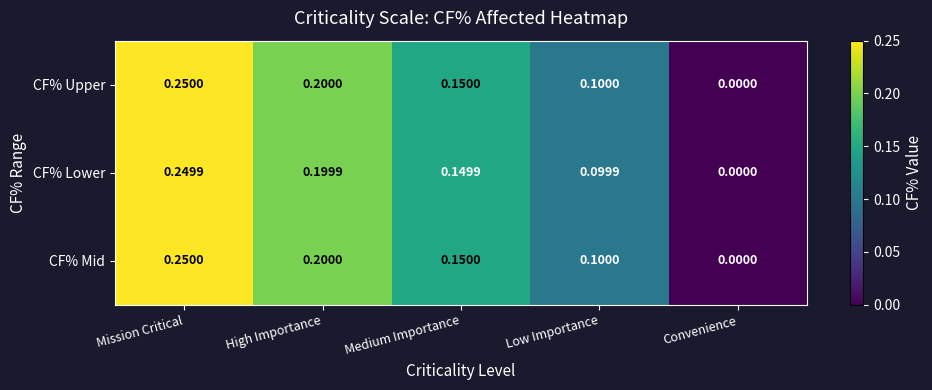

List the labels in order of CF% Lower value, smallest first.

Convenience, Low Importance, Medium Importance, High Importance, Mission Critical